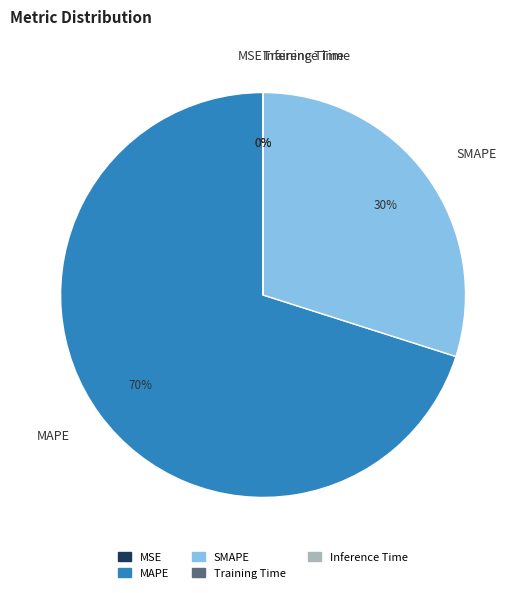

Is MAPE the majority of the pie?

Yes